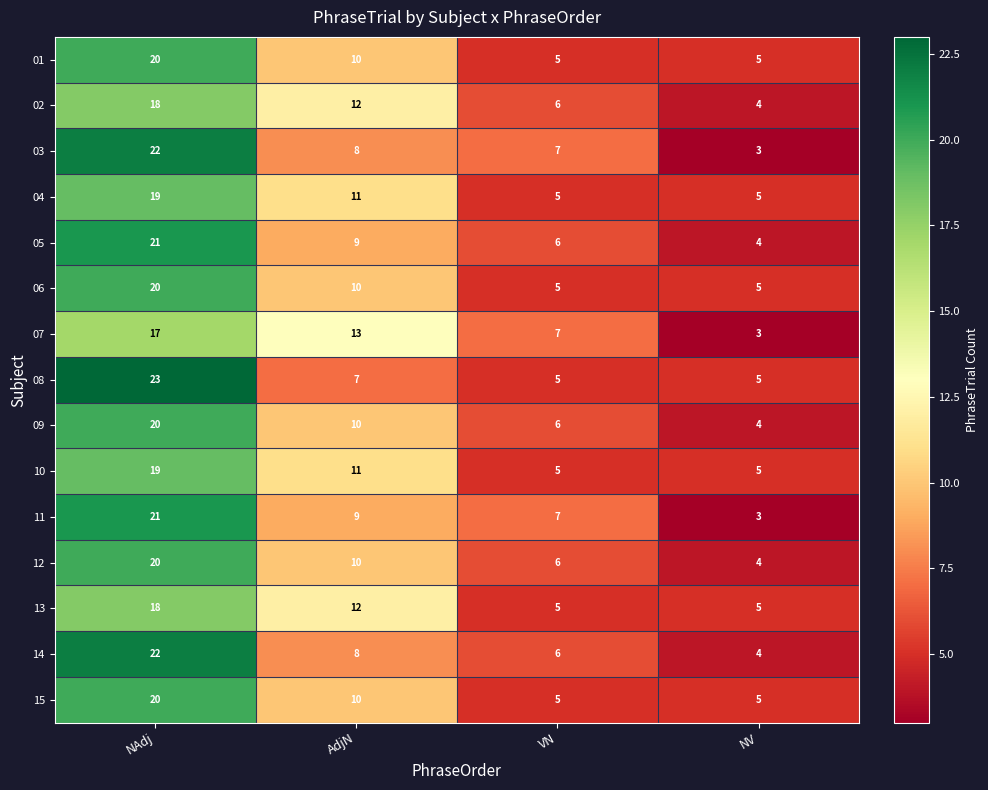

The value of 02 at NAdj is 18. True or false?

True